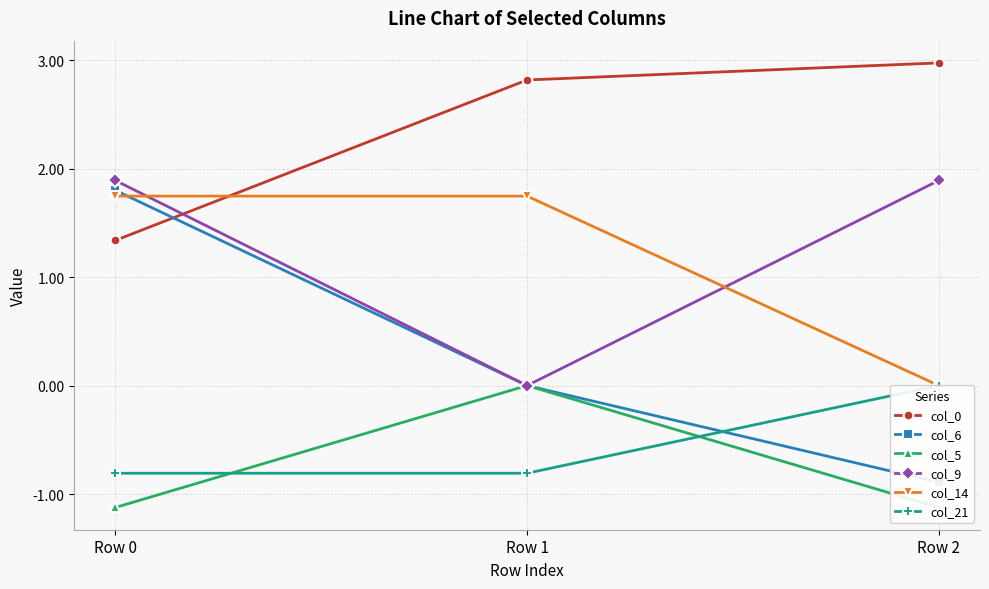

What is the greatest value displayed?

3.0